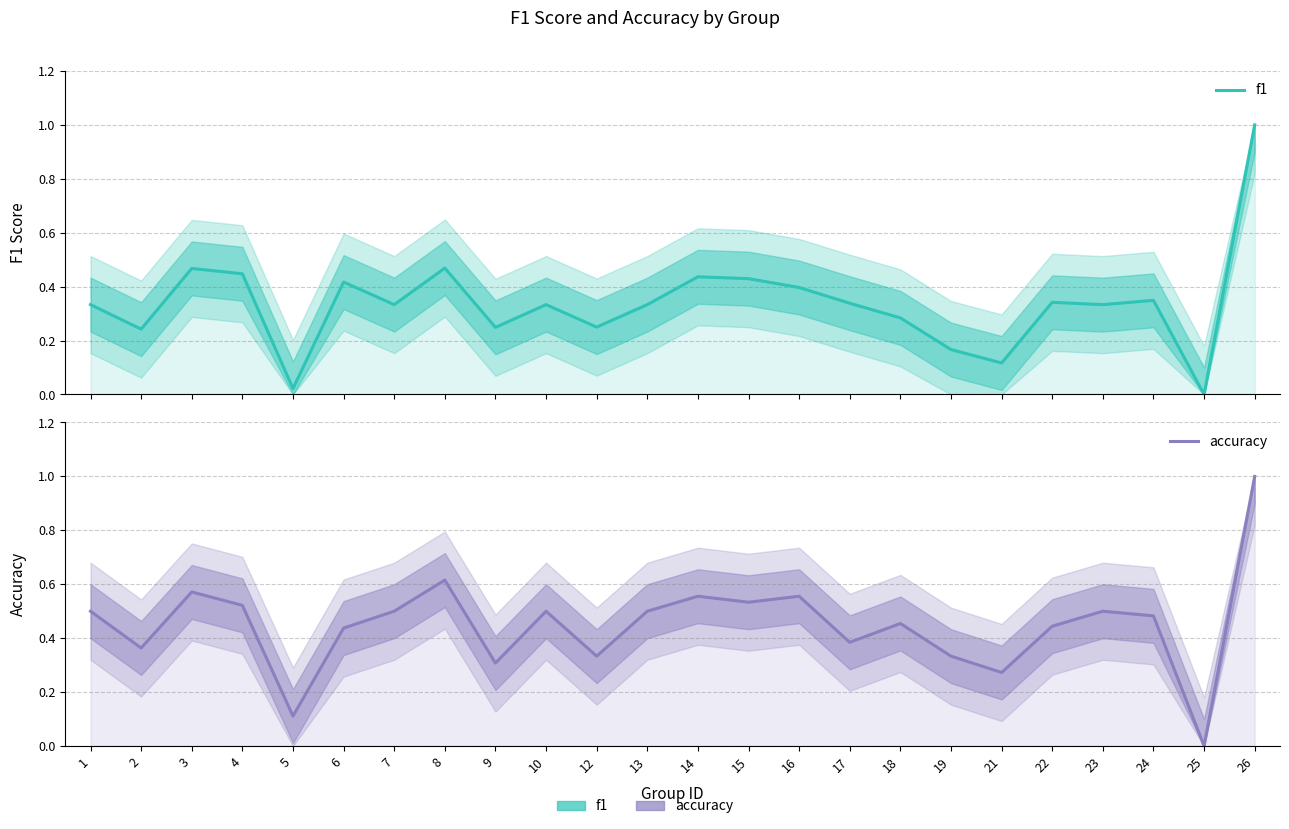

At 4, list the series in order from smallest to largest.

f1, accuracy